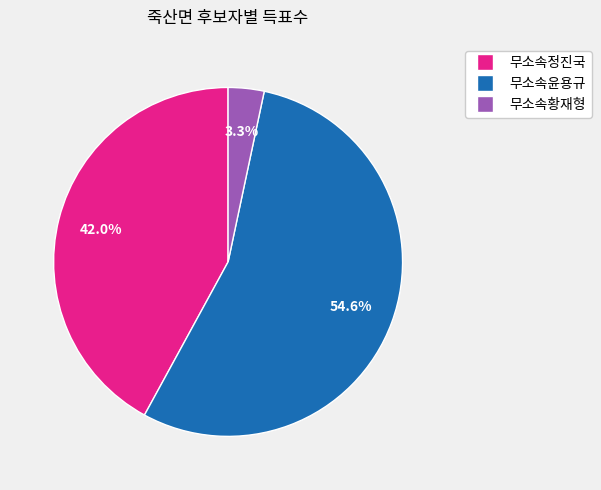

Does 무소속황재형 represent more than half of the total?

No